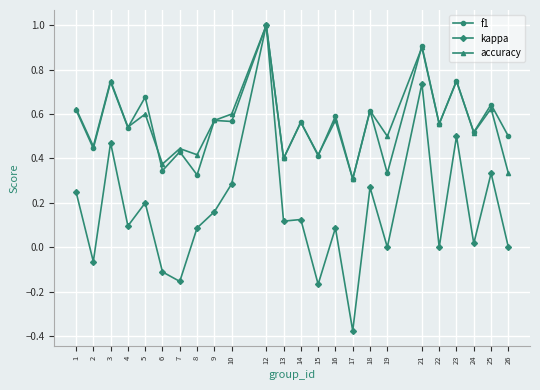

Which series changed the most between 9 and 10?

kappa